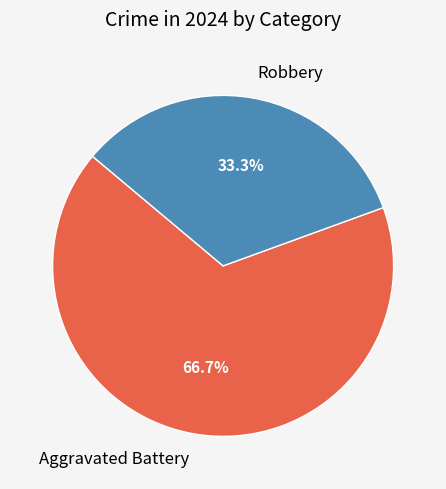

How many segments does this pie chart have?

2